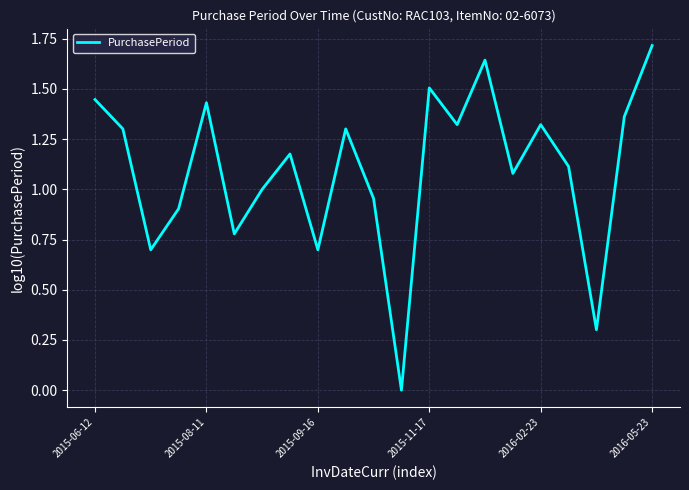

Does the chart display data point markers on the line(s)?

No